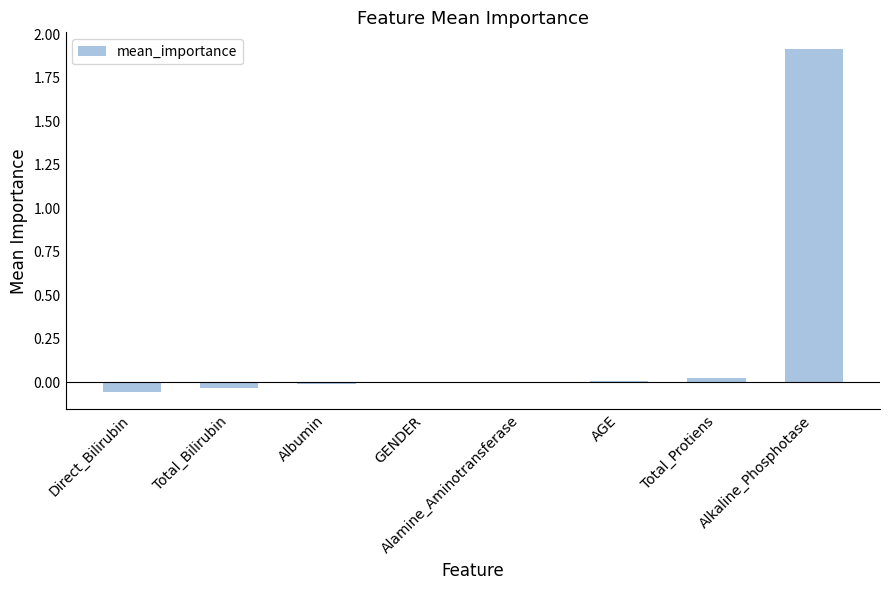

What is the maximum value shown in the chart?

1.9